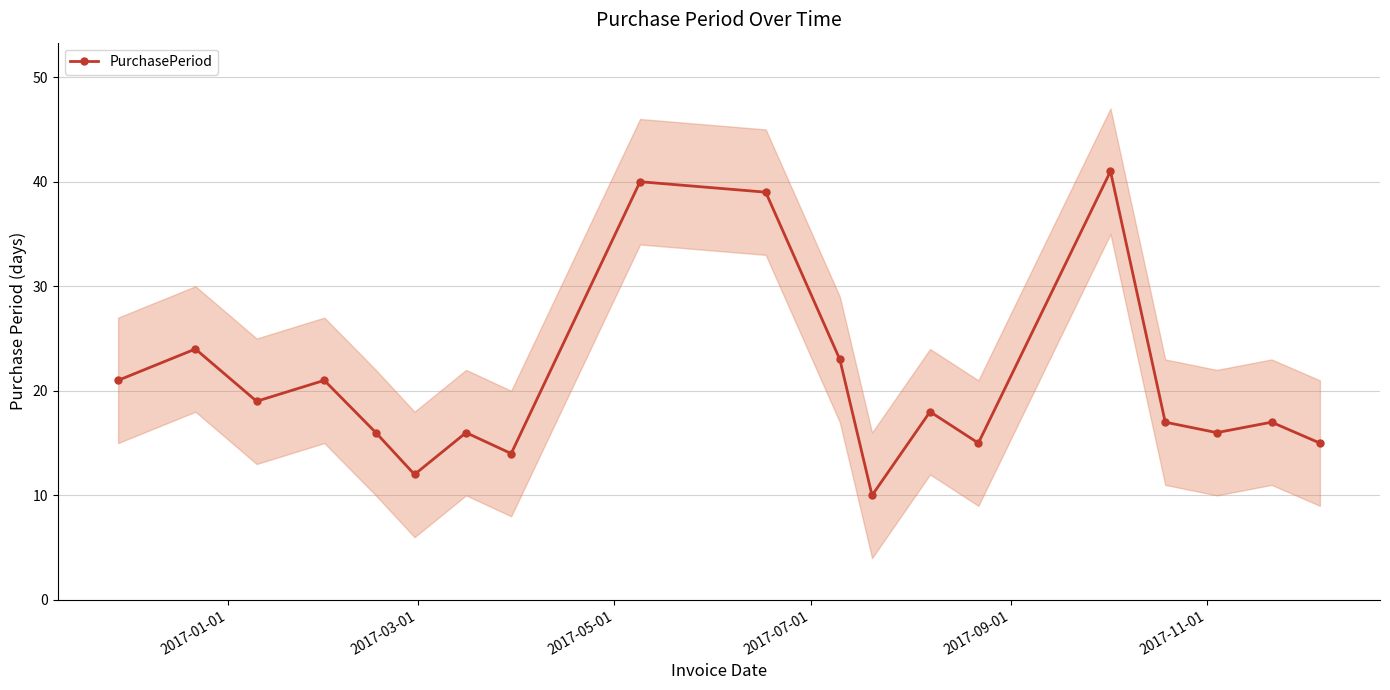

What is the highest value of the PurchasePeriod series?

41